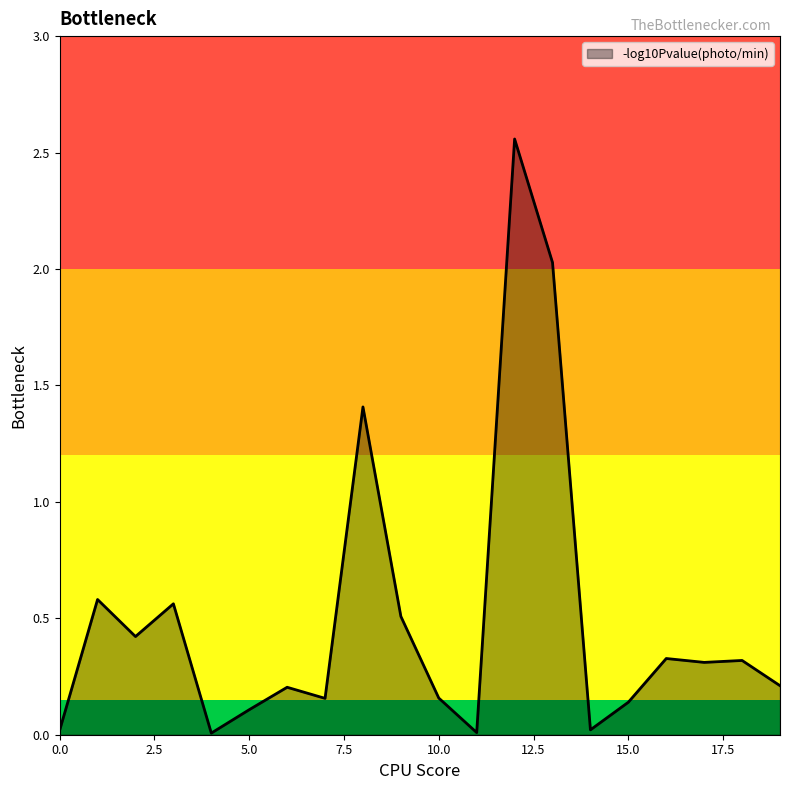

What is the maximum value shown in the chart?

2.6